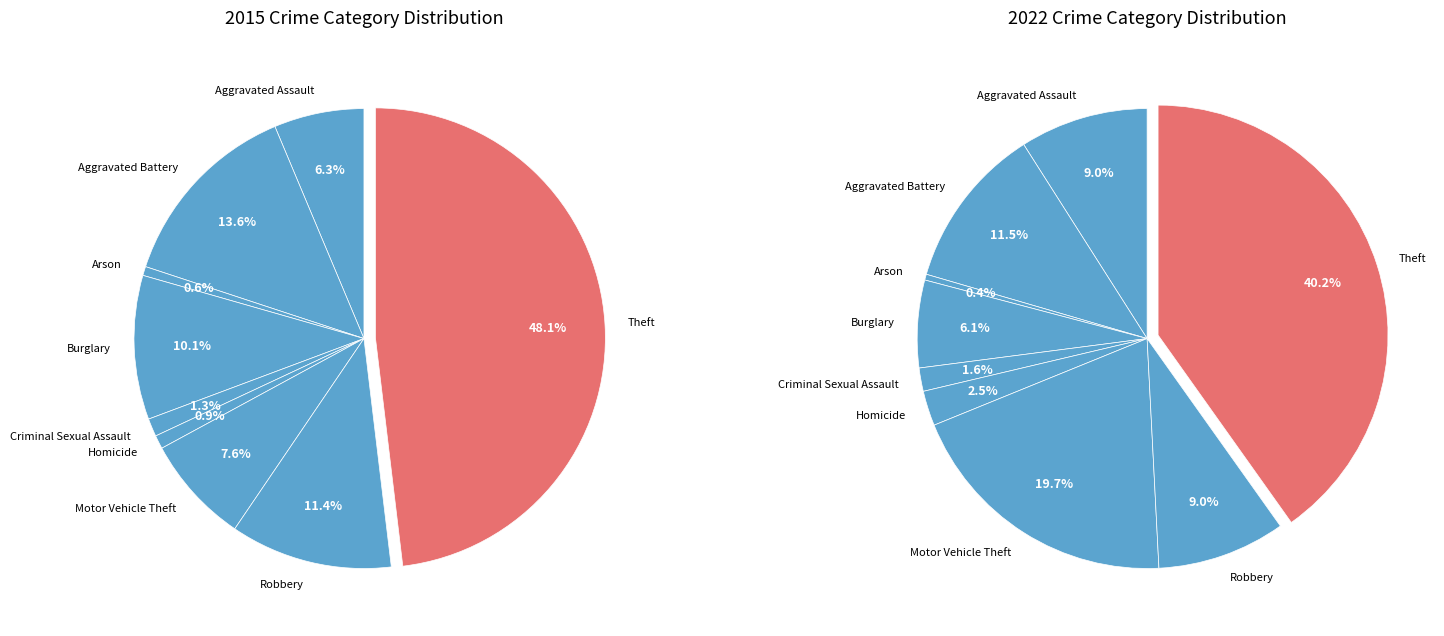

To the nearest percent, what portion does Homicide represent?

2%